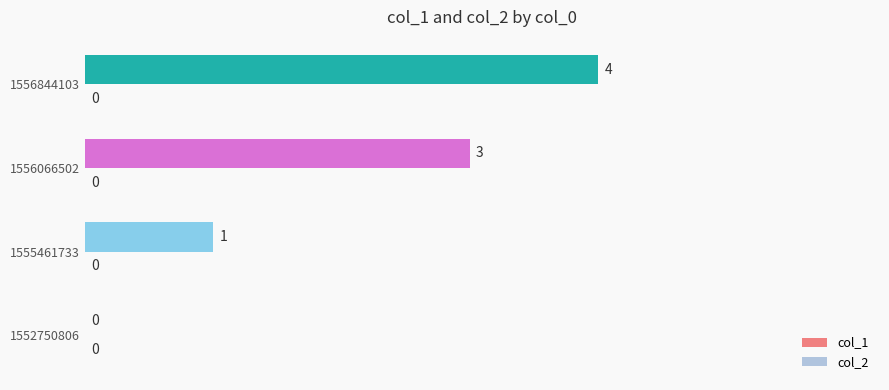

What is the change in value from 1552750806 to 1556844103?

+4